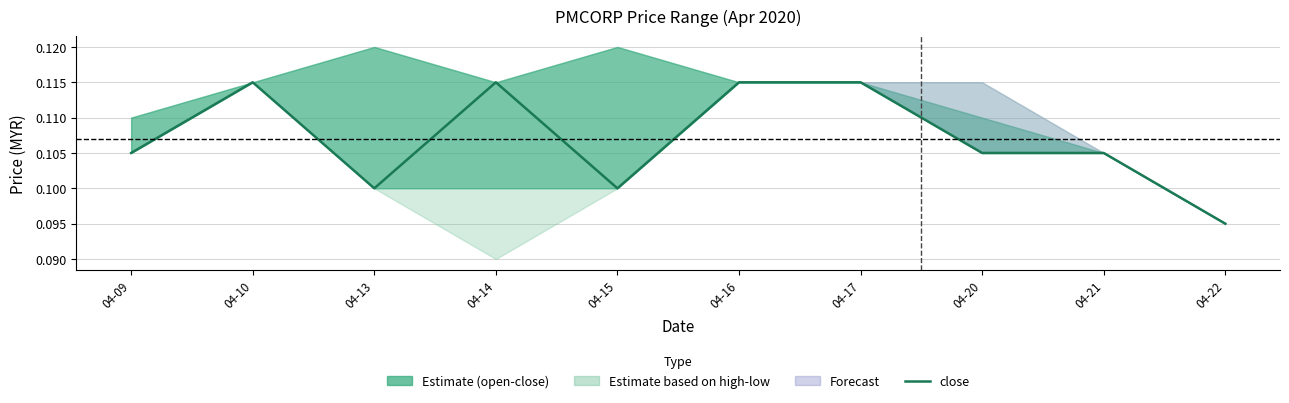

Is it true that the value at 04-21 is 0.1?

False